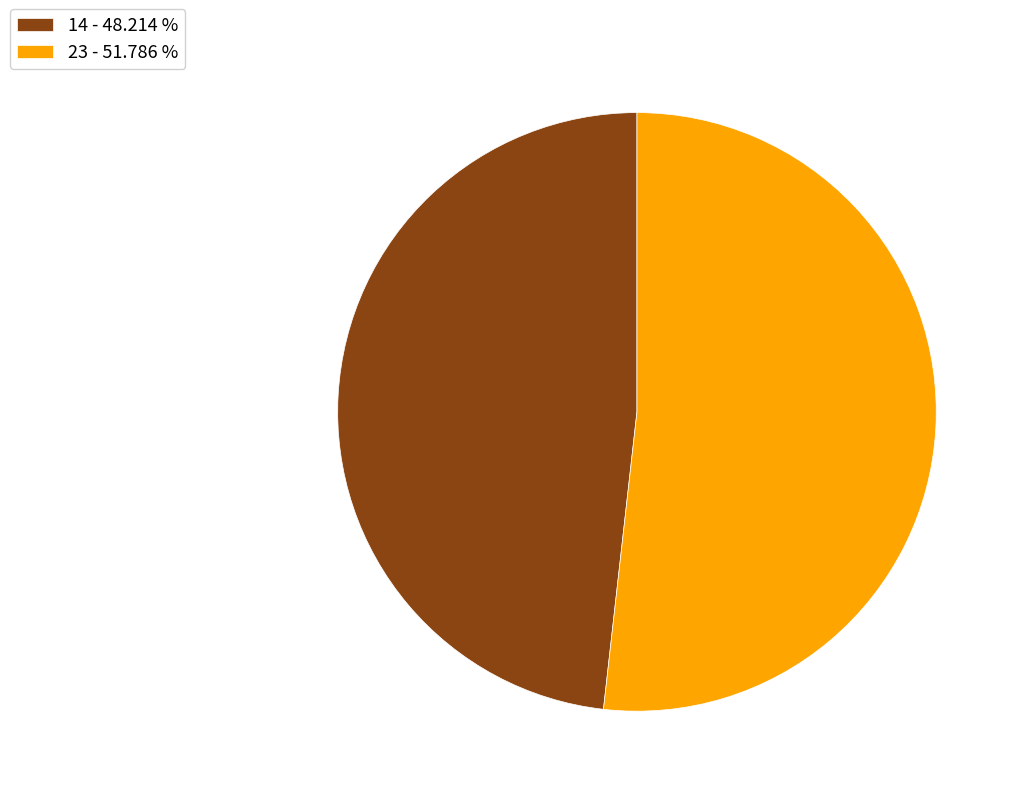

Is 14 the majority of the pie?

No